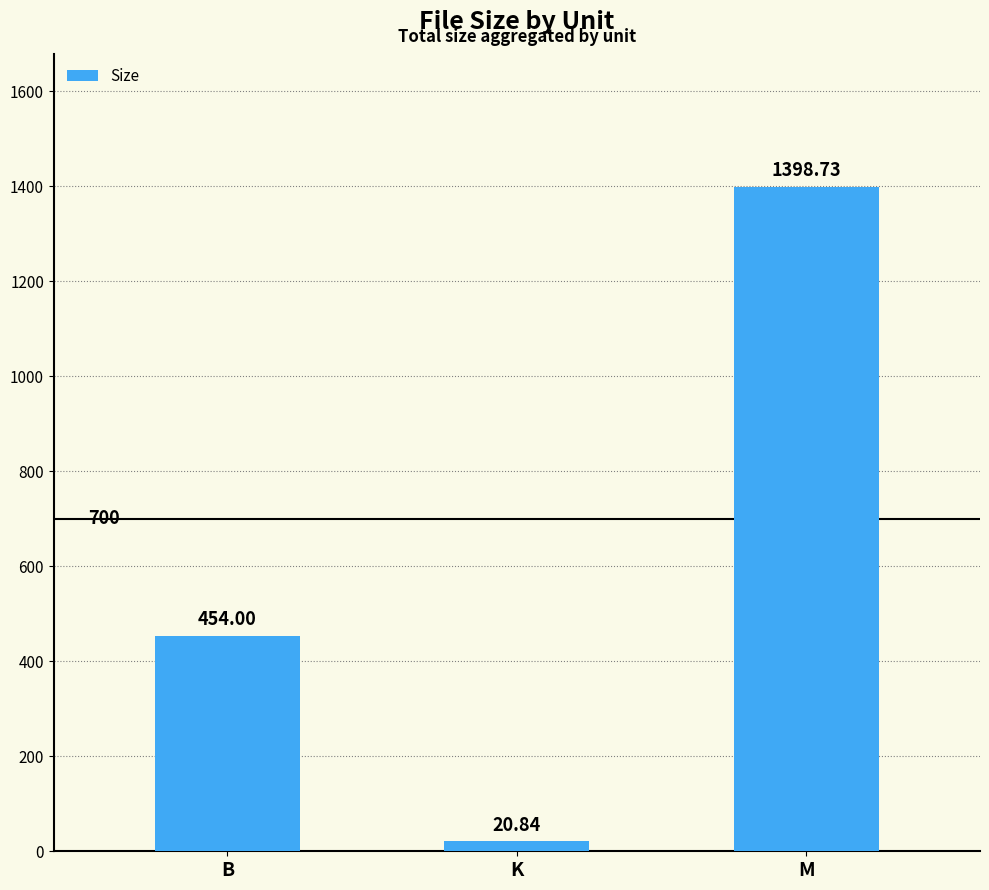

True or false: the data shows 1398.7 at M.

True